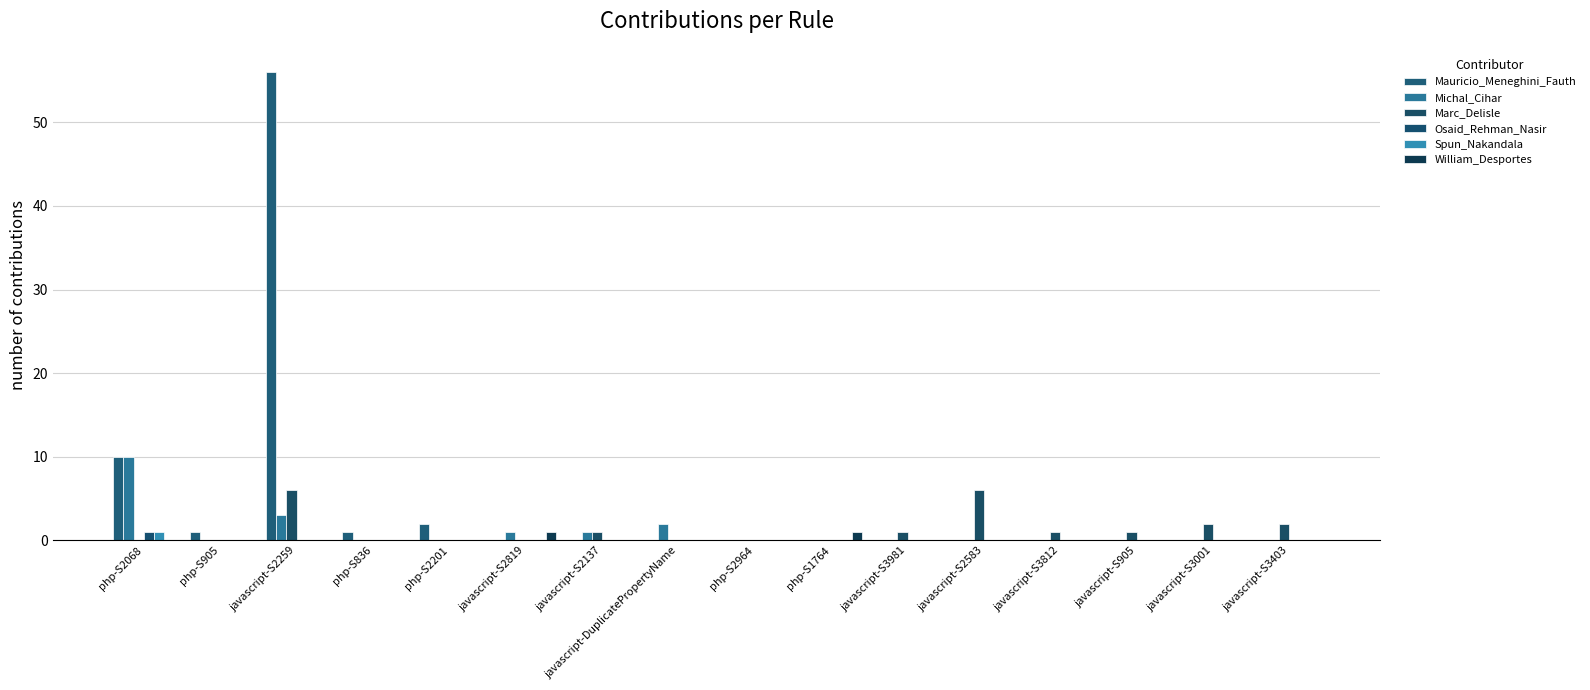

True or false: William_Desportes has a value of 0 at php-S905.

True